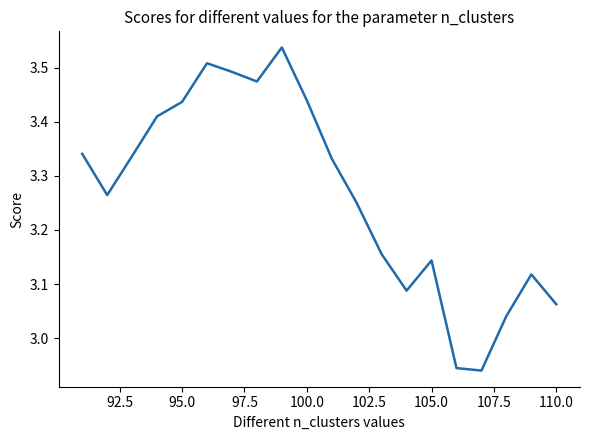

The chart shows a value of 1.7 at 105.0. True or false?

False